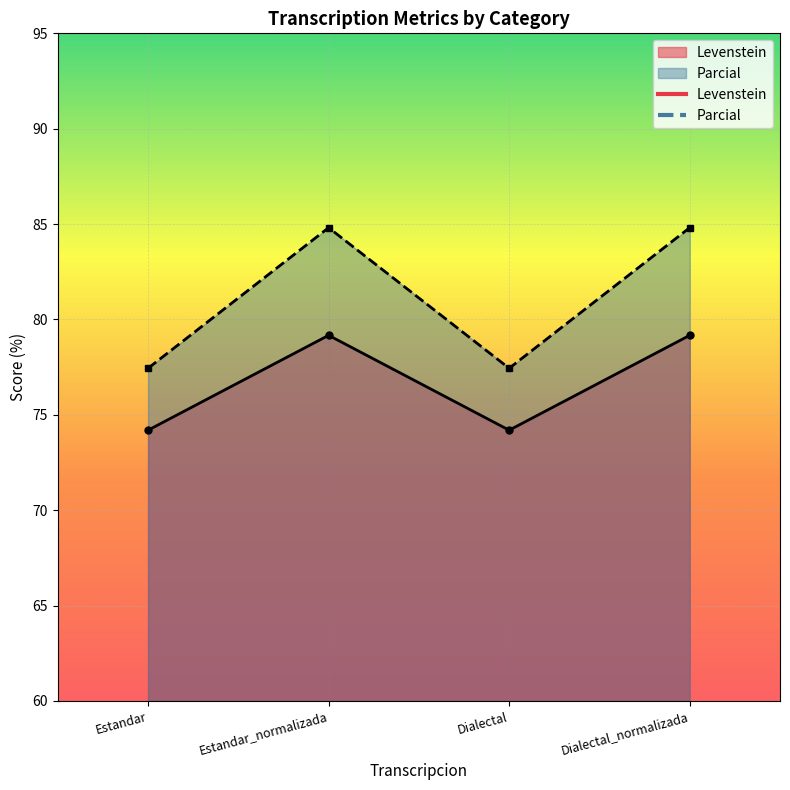

What is the highest value of the Levenstein series?

79.2